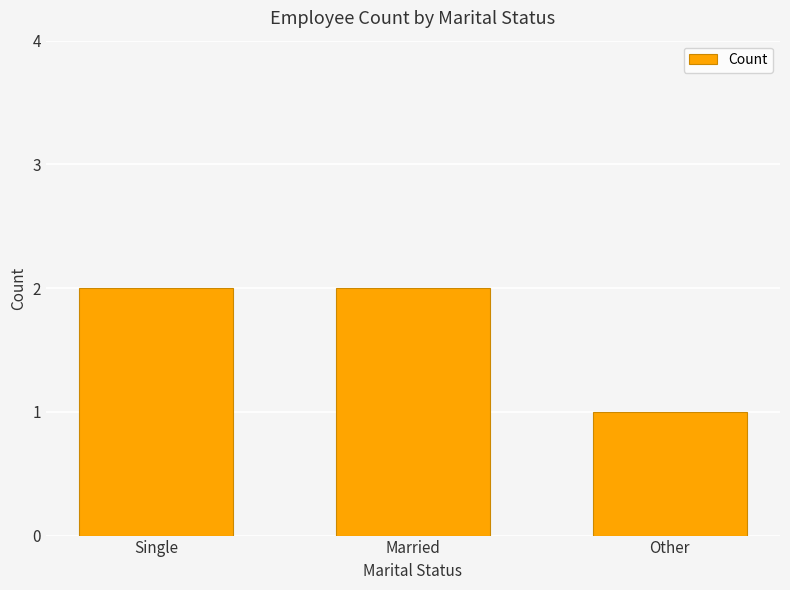

Approximately how many times larger is the value at Other compared to Single?

0.5